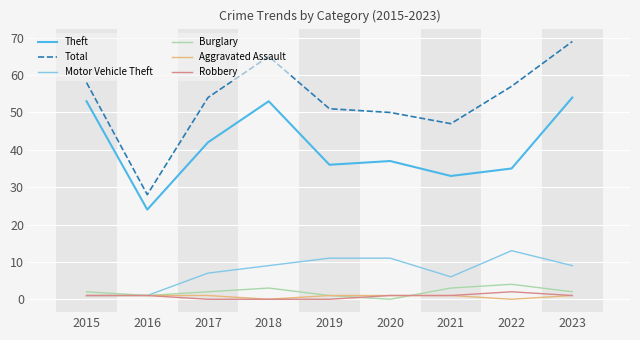

Which series changed the most between 2015 and 2020?

Theft